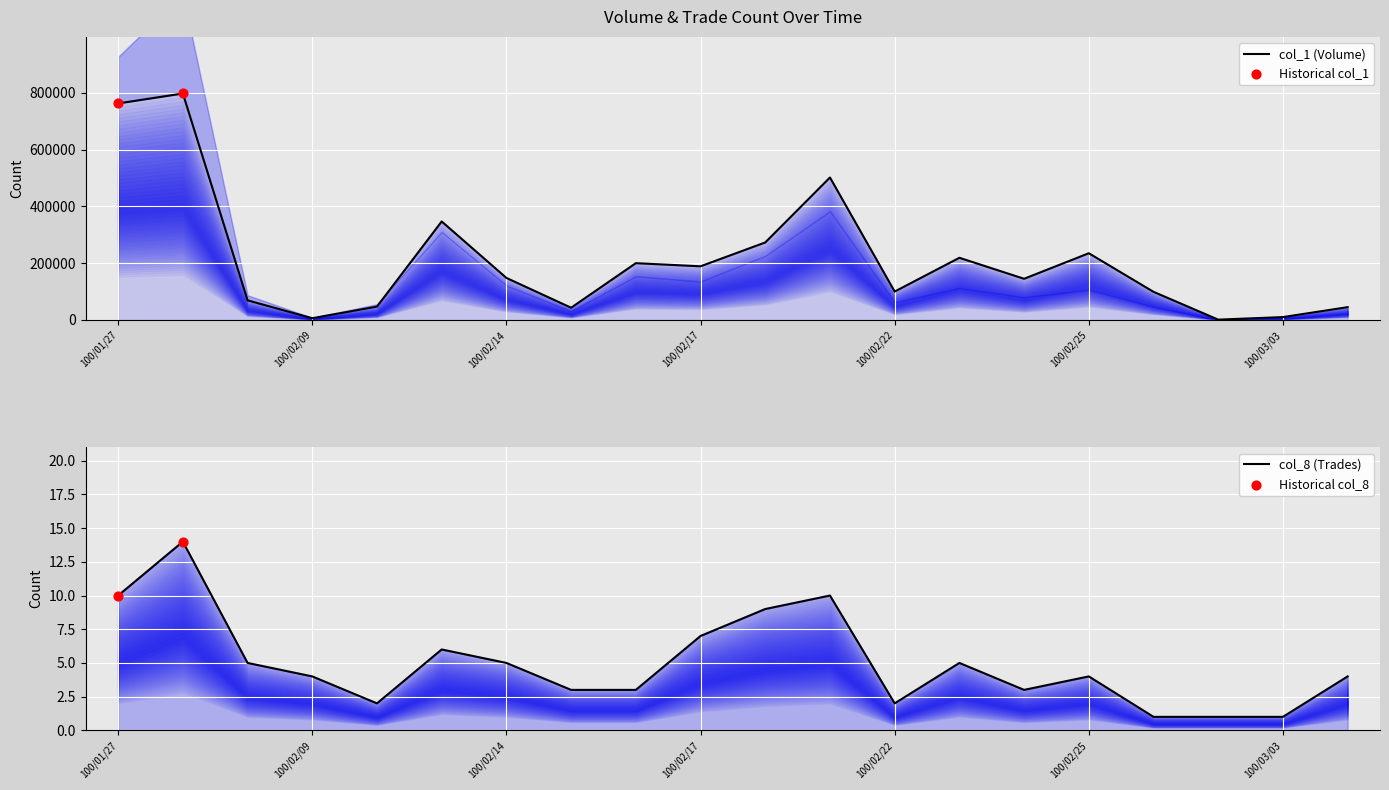

Which series has the largest Y range (max minus min)?

col_1